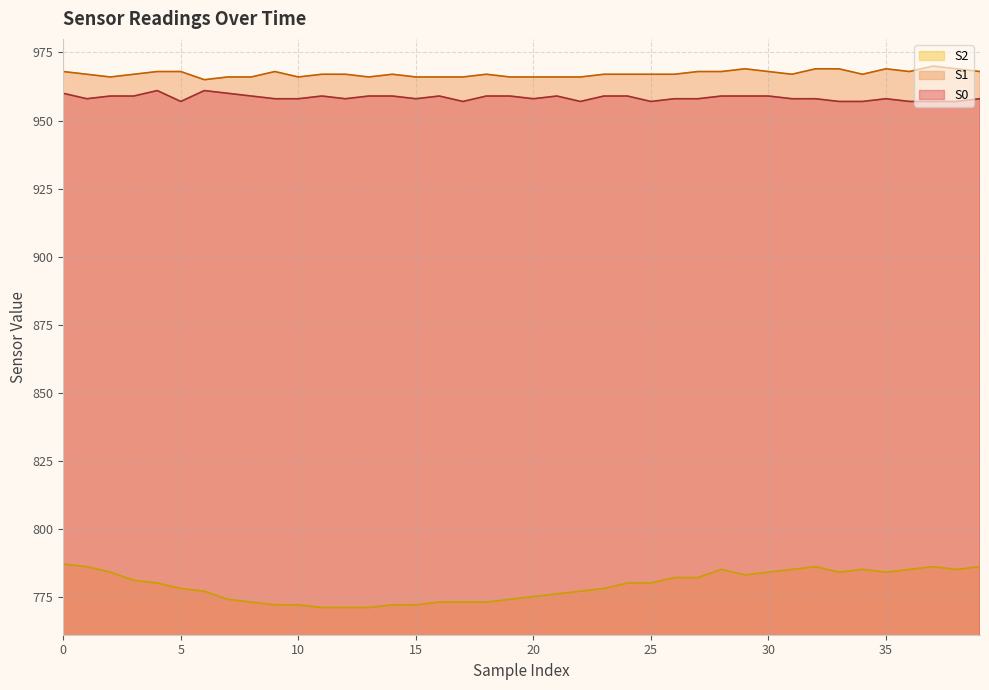

Count the S0 values in the range 958 to 959.

27